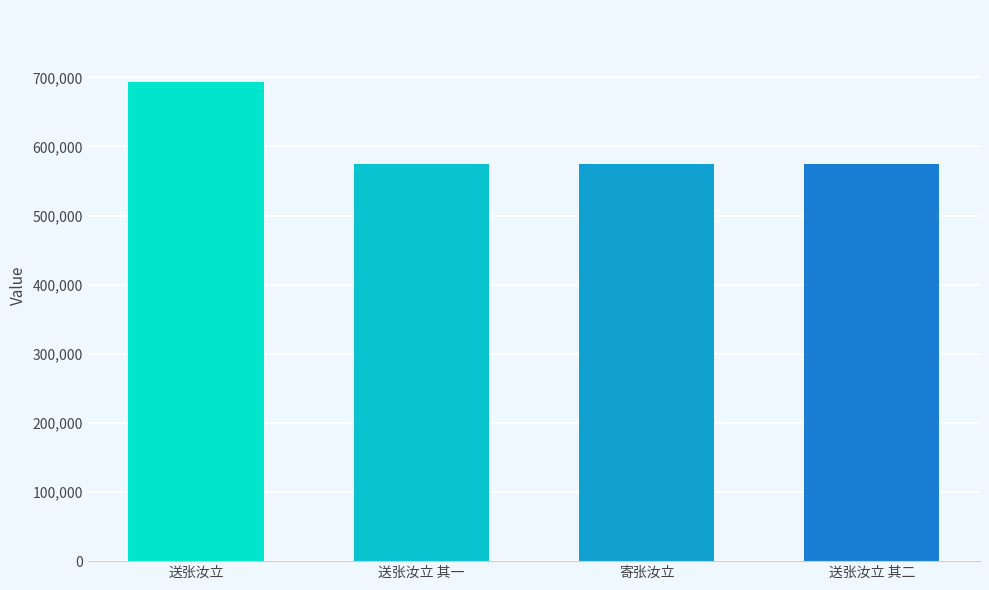

At which category does the chart reach its peak across all series?

送张汝立